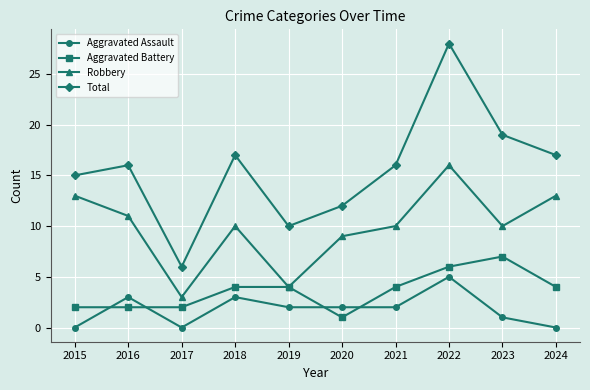

Where is the first local minimum for Total?

2017